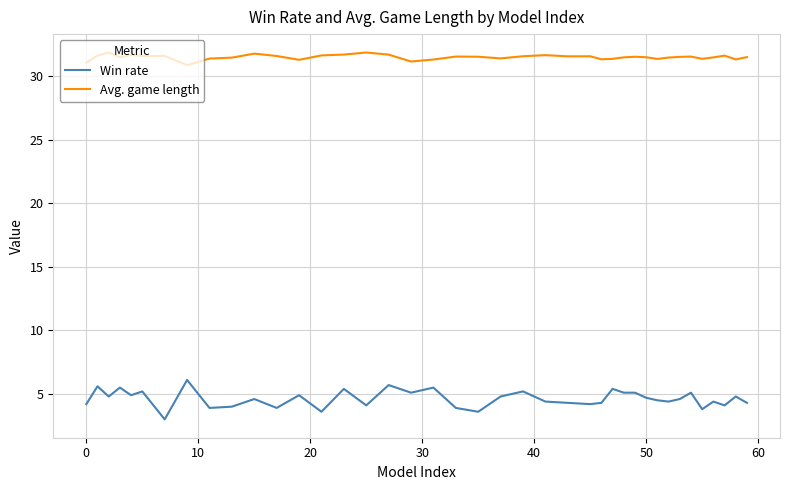

Which series has the largest range (max minus min)?

Win rate